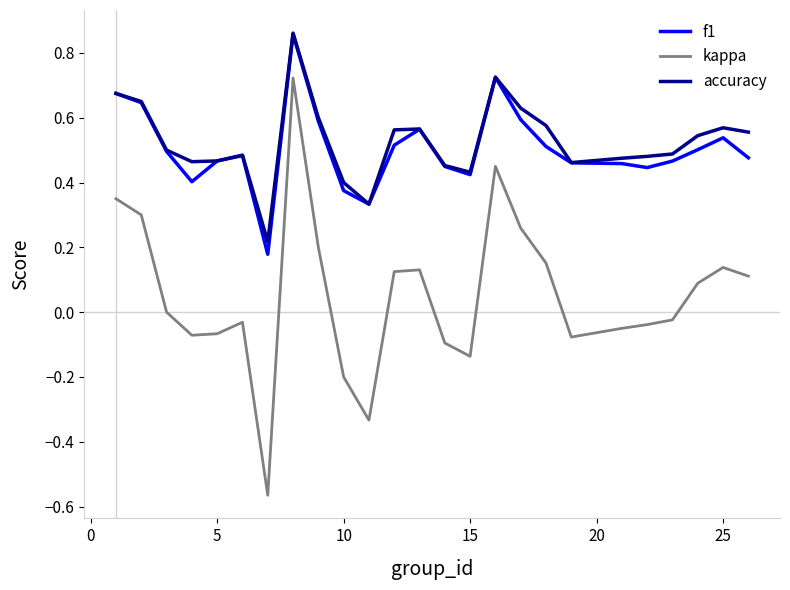

True or false: kappa and accuracy cross at least once.

False